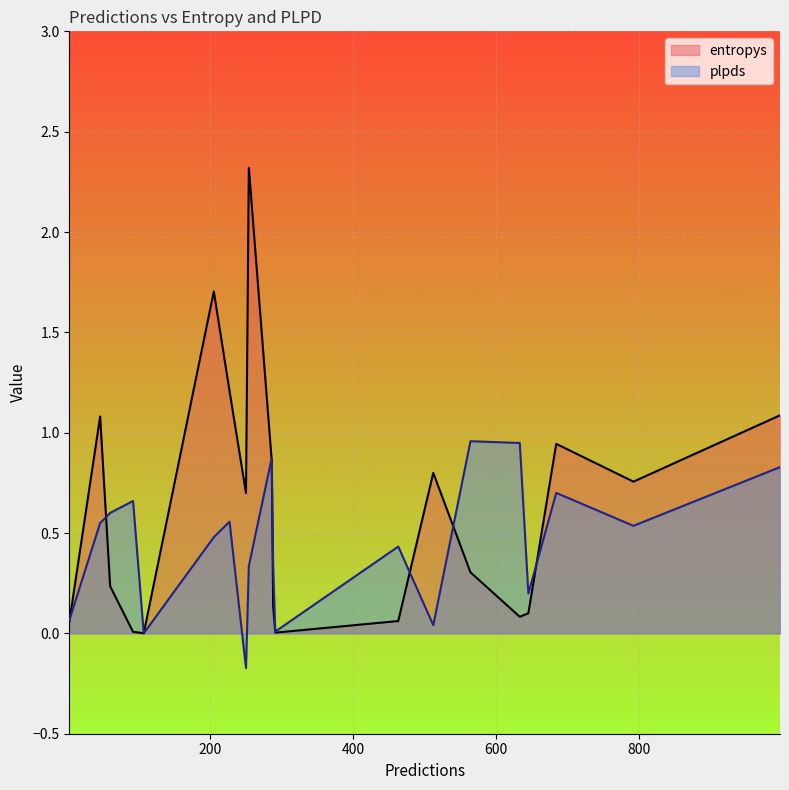

What is the total value across all series at 564?

1.3